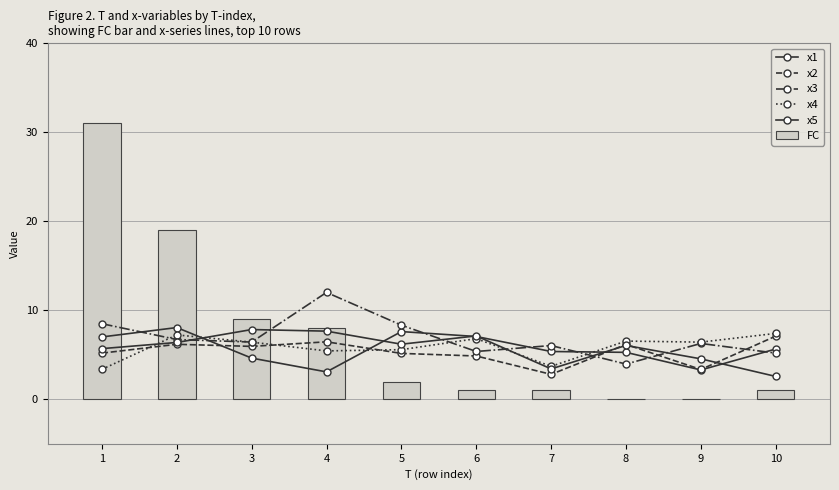

What is the value of the x5 bar at the 3rd from the left?

7.8